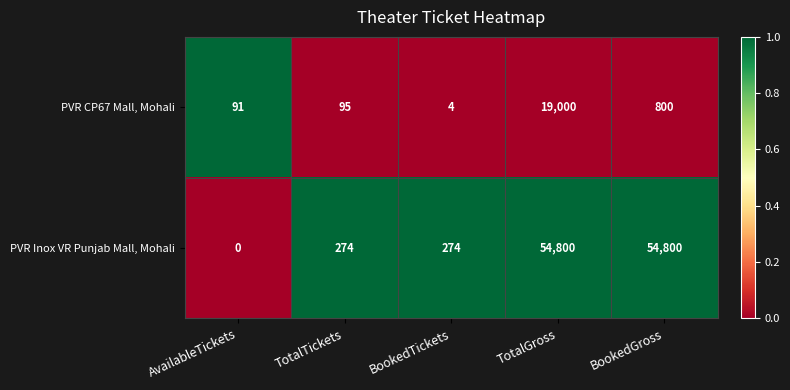

What is the maximum value for PVR Inox VR Punjab Mall, Mohali?

54800